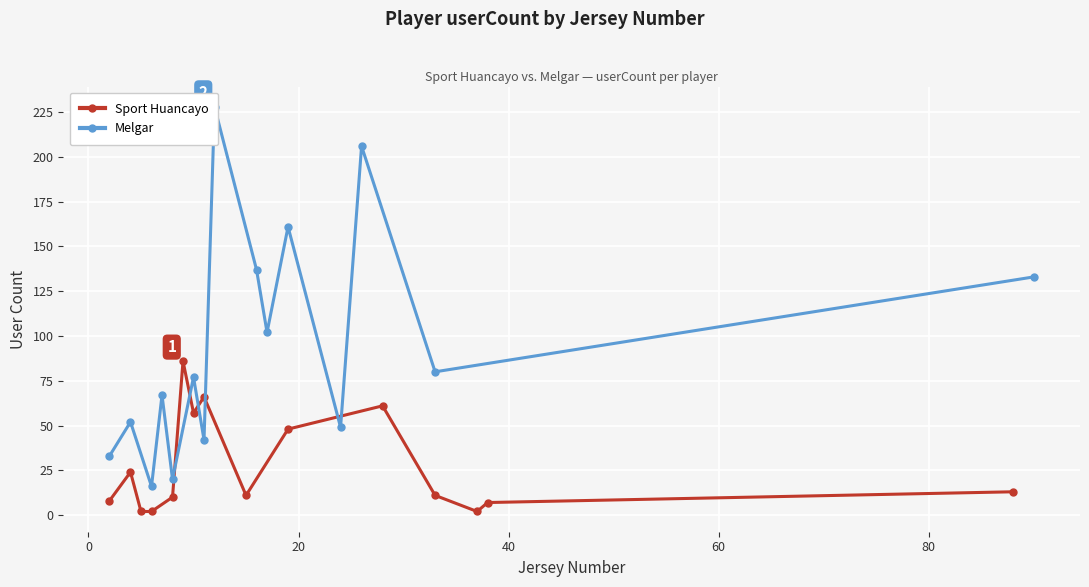

Does the chart display data point markers on the line(s)?

Yes